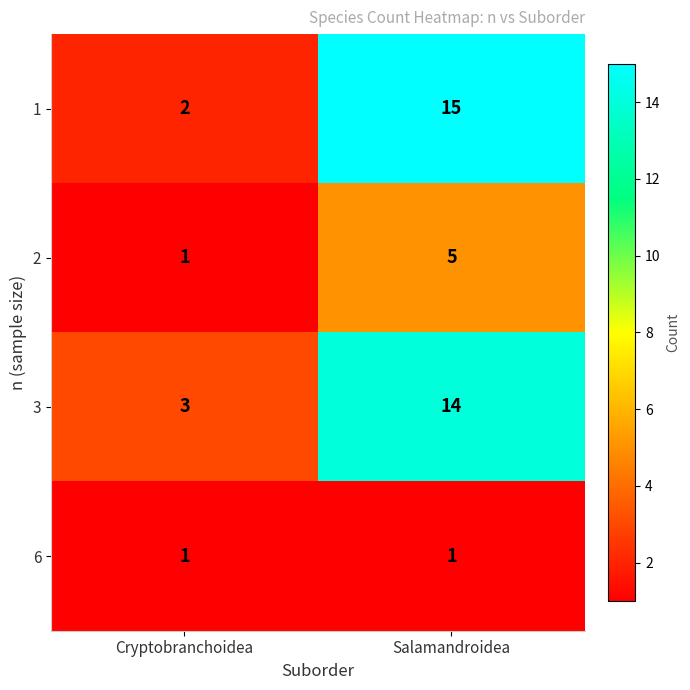

Reading left to right, list all the values displayed in this chart.

1: Cryptobranchoidea=2	Salamandroidea=15
2: Cryptobranchoidea=1	Salamandroidea=5
3: Cryptobranchoidea=3	Salamandroidea=14
6: Cryptobranchoidea=1	Salamandroidea=1